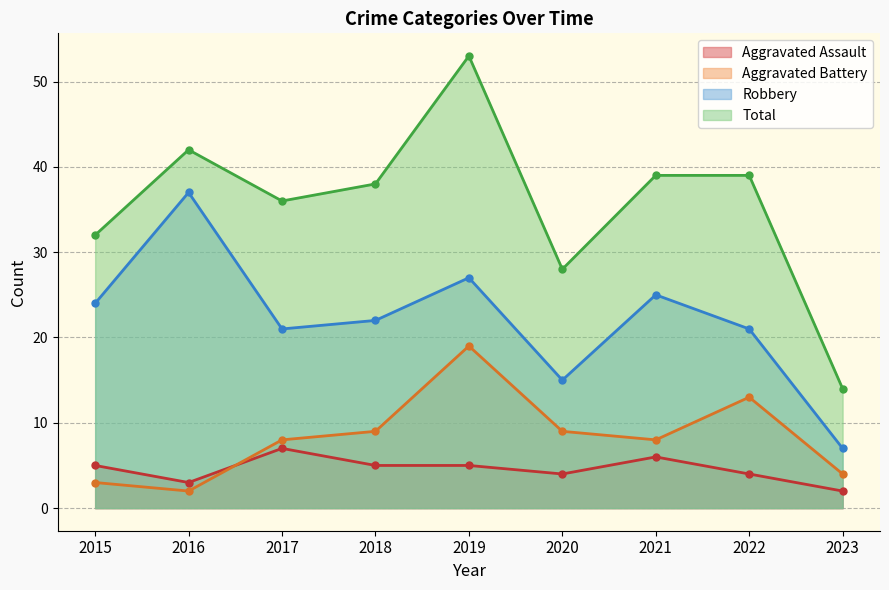

How many distinct data groups are displayed?

4